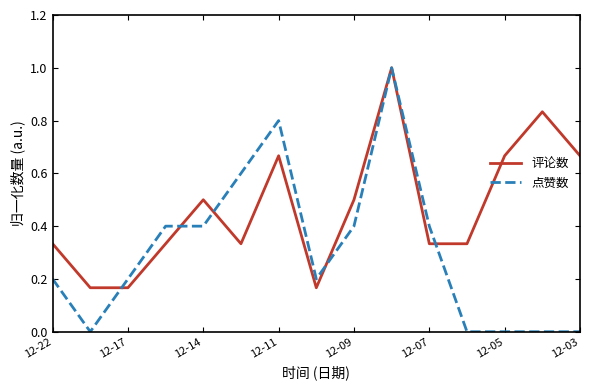

At how many categories does at least one series exceed 0?

15